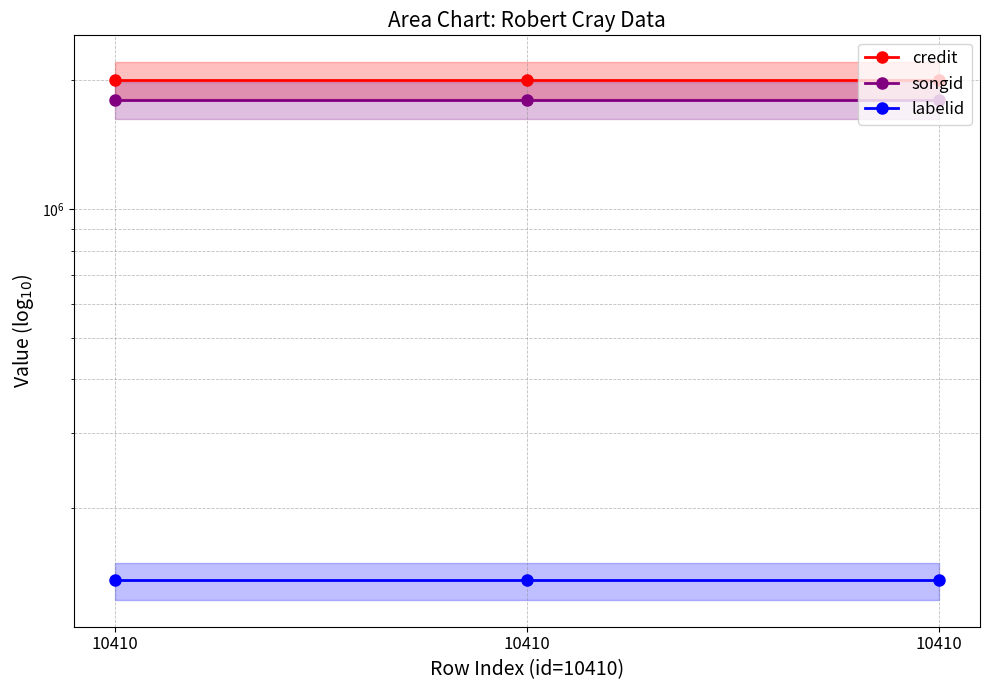

Rank the series at 10410 from highest to lowest value.

credit, songid, labelid